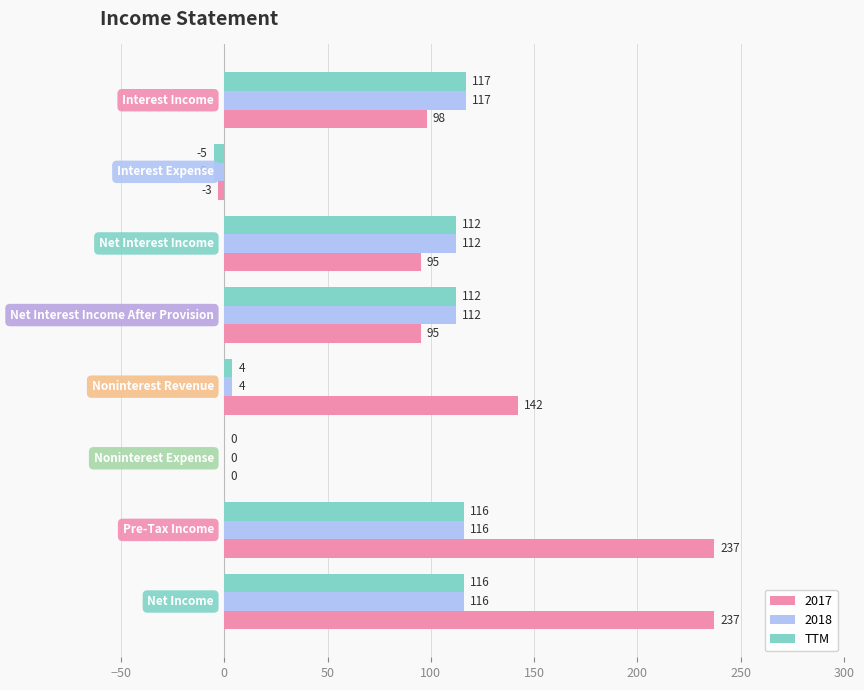

Which series has the largest total across all categories?

2017